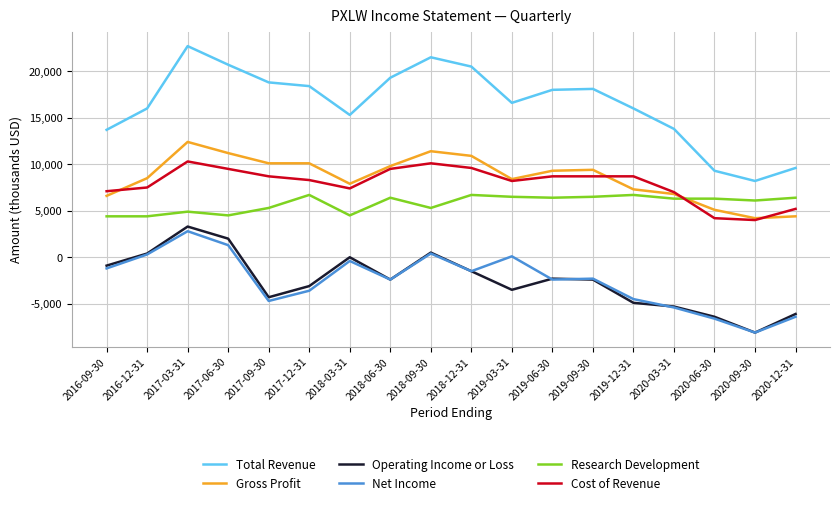

What is the approximate value of Operating Income or Loss at 2016-09-30?

-900